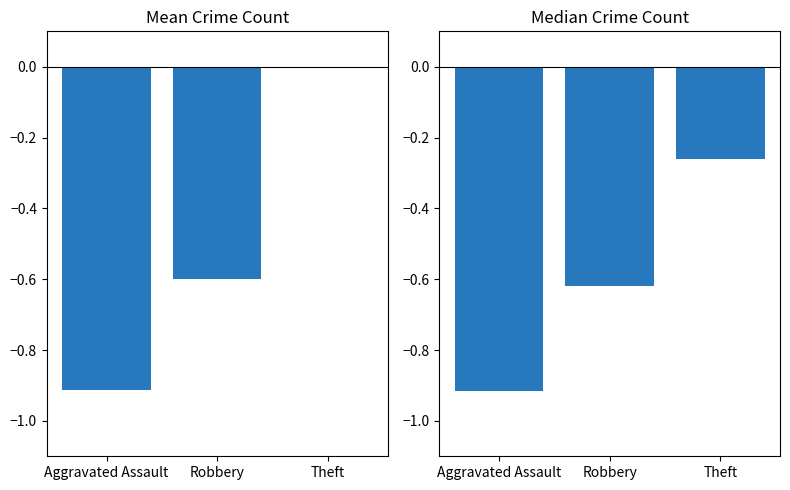

What is the value of the Mean Crime Count bar at the 2nd from the left?

-0.6